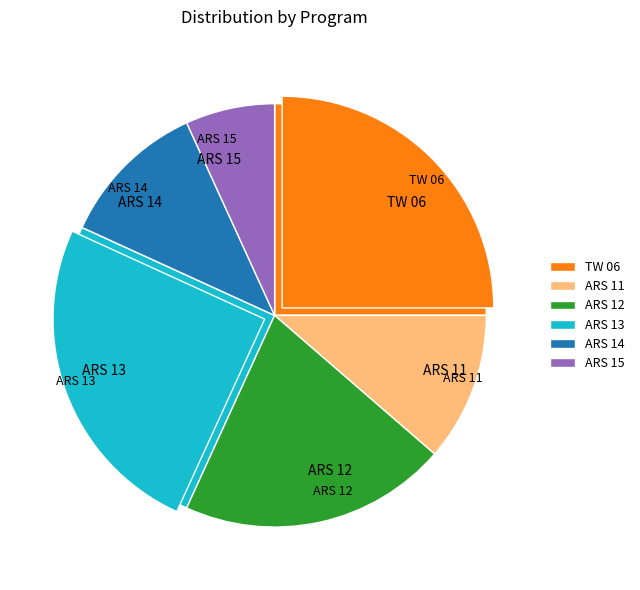

To the nearest percent, what is the combined percentage of ARS 14 and ARS 11?

24%